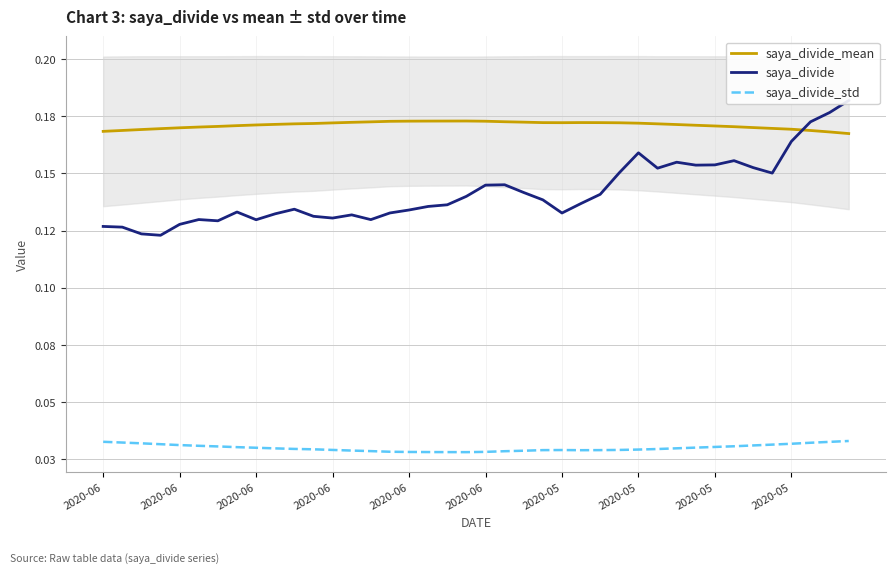

How many interior local valleys does the saya_divide_std series have?

2